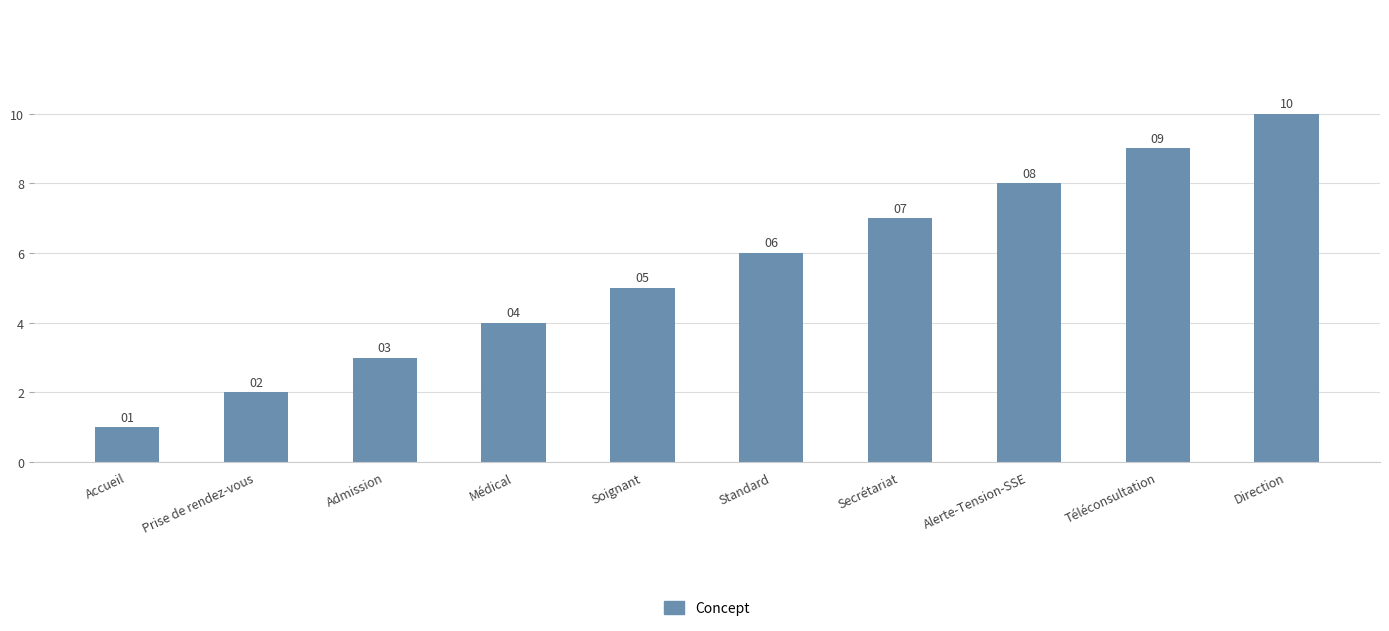

List the labels in order of value, largest first.

Direction, Téléconsultation, Alerte-Tension-SSE, Secrétariat, Standard, Soignant, Médical, Admission, Prise de rendez-vous, Accueil